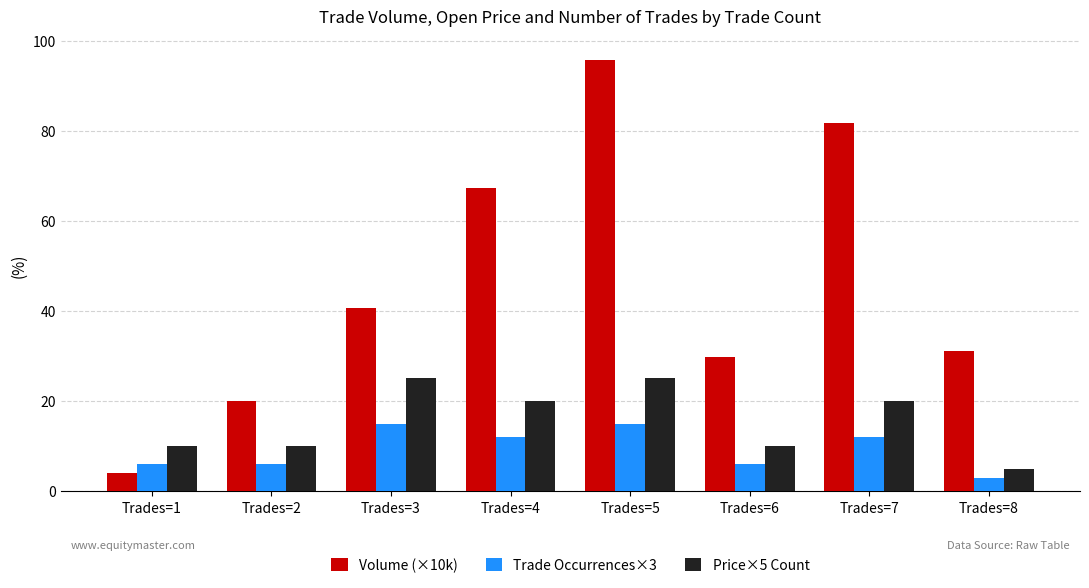

Reading left to right, list all the values displayed in this chart.

Volume (×10k): Trades=1=4.0	Trades=2=20.1	Trades=3=40.7	Trades=4=67.3	Trades=5=95.6	Trades=6=29.8	Trades=7=81.8	Trades=8=31.0
Trade Occurrences×3: Trades=1=6.0	Trades=2=6.0	Trades=3=15.0	Trades=4=12.0	Trades=5=15.0	Trades=6=6.0	Trades=7=12.0	Trades=8=3.0
Price×5 Count: Trades=1=10.0	Trades=2=10.0	Trades=3=25.0	Trades=4=20.0	Trades=5=25.0	Trades=6=10.0	Trades=7=20.0	Trades=8=5.0